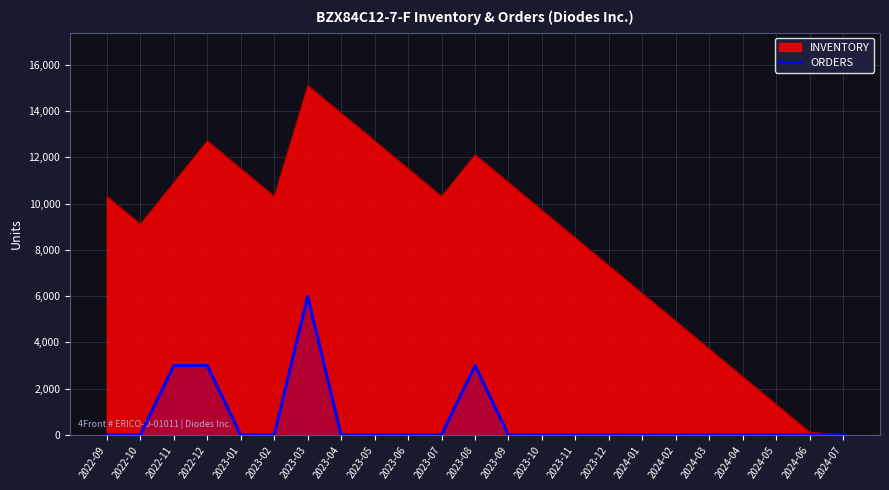

What is the maximum value shown in the chart?

15123